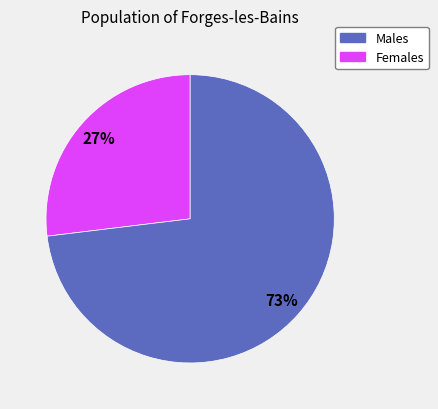

To the nearest percent, what is the average slice percentage?

50%